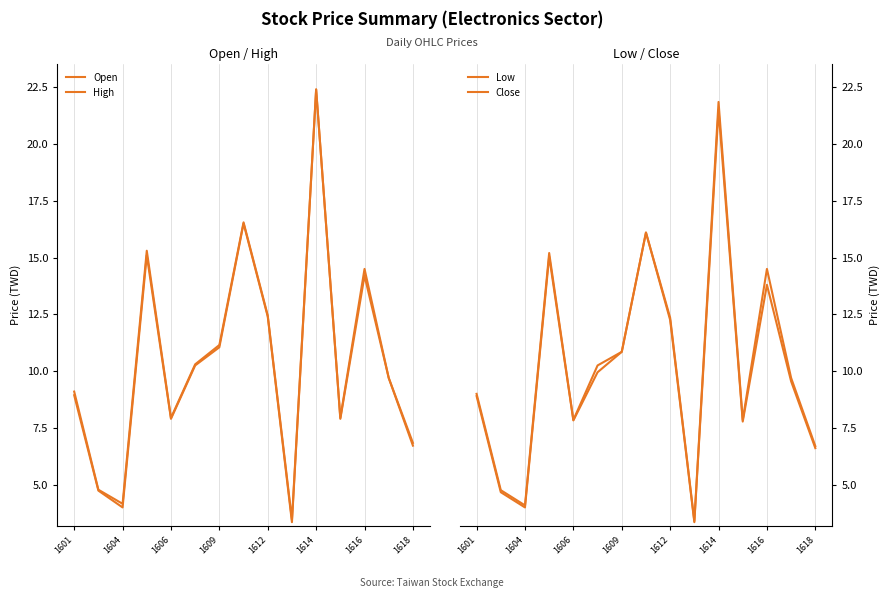

What is the difference between the maximum and minimum values in the Close series?

18.5